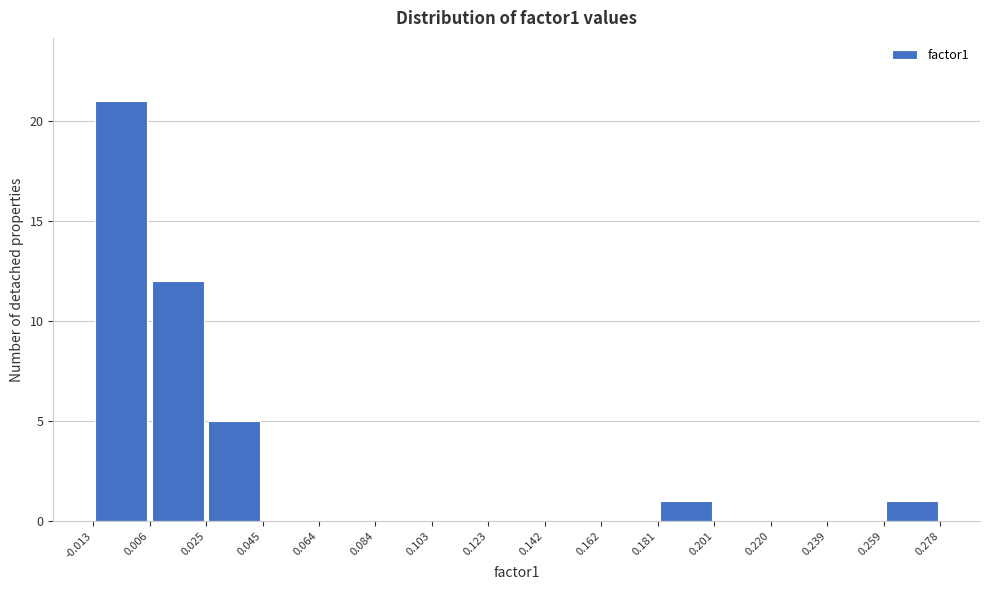

How tall is the bar that spans 0.181 to 0.201 on the x-axis? The values are not printed on the chart, so give them approximately, as read against the axis.

1